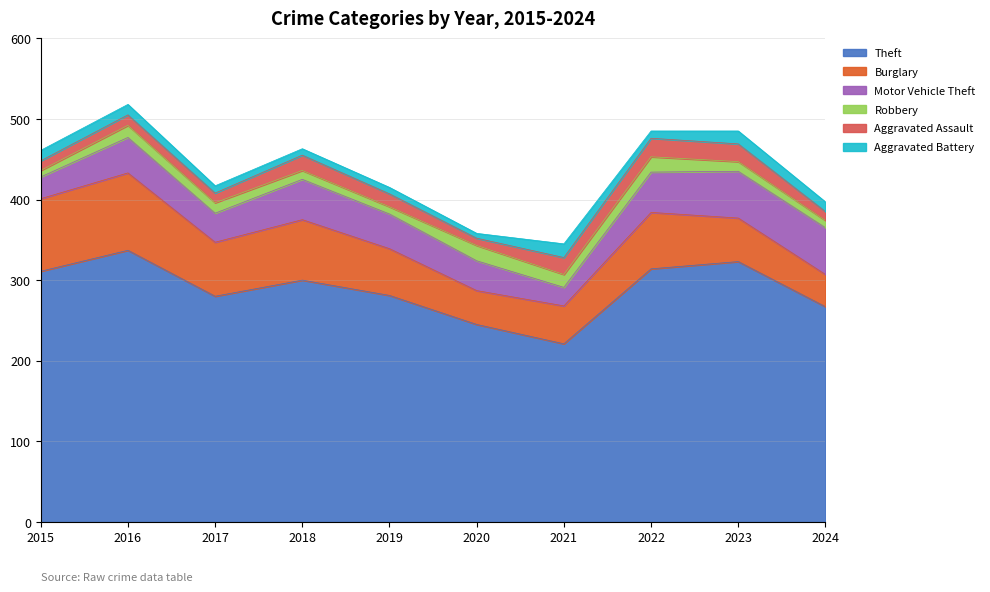

True or false: Theft has more than 0 interior local peaks.

True